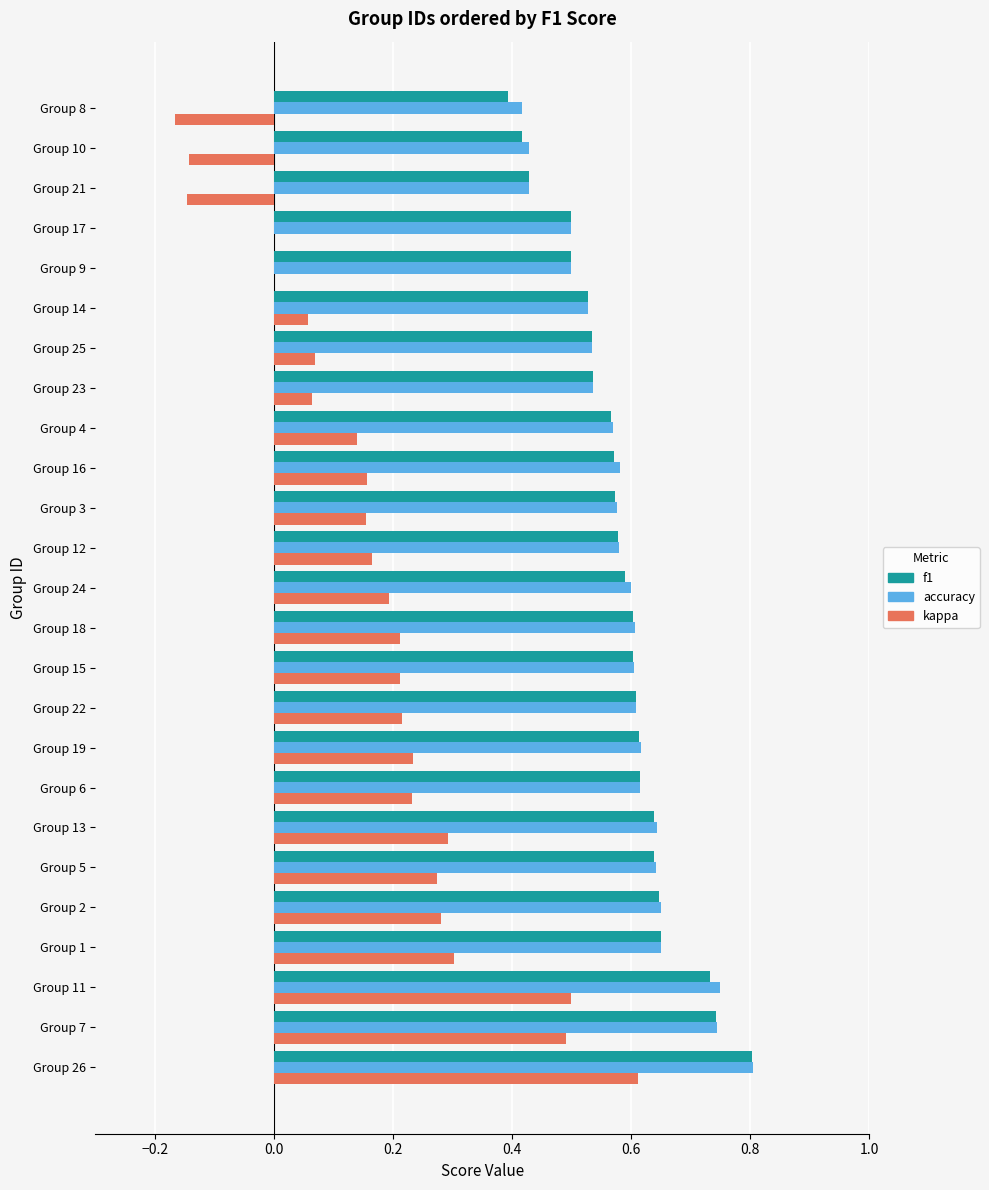

What is the sum of the accuracy values at Group 7 and Group 22?

1.4